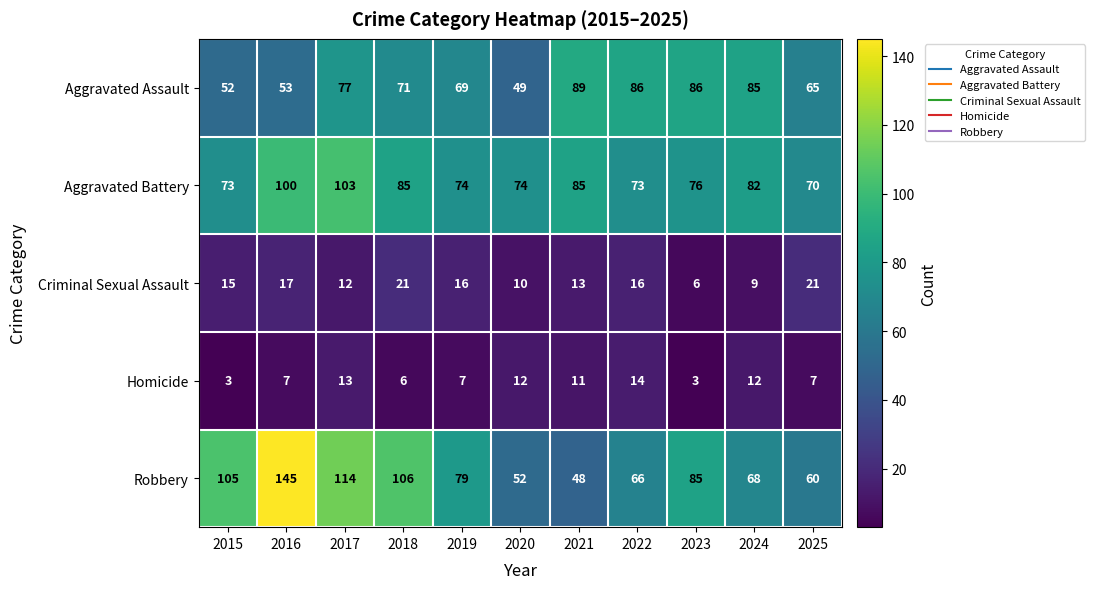

At 2016, list the series in order from smallest to largest.

Homicide, Criminal Sexual Assault, Aggravated Assault, Aggravated Battery, Robbery